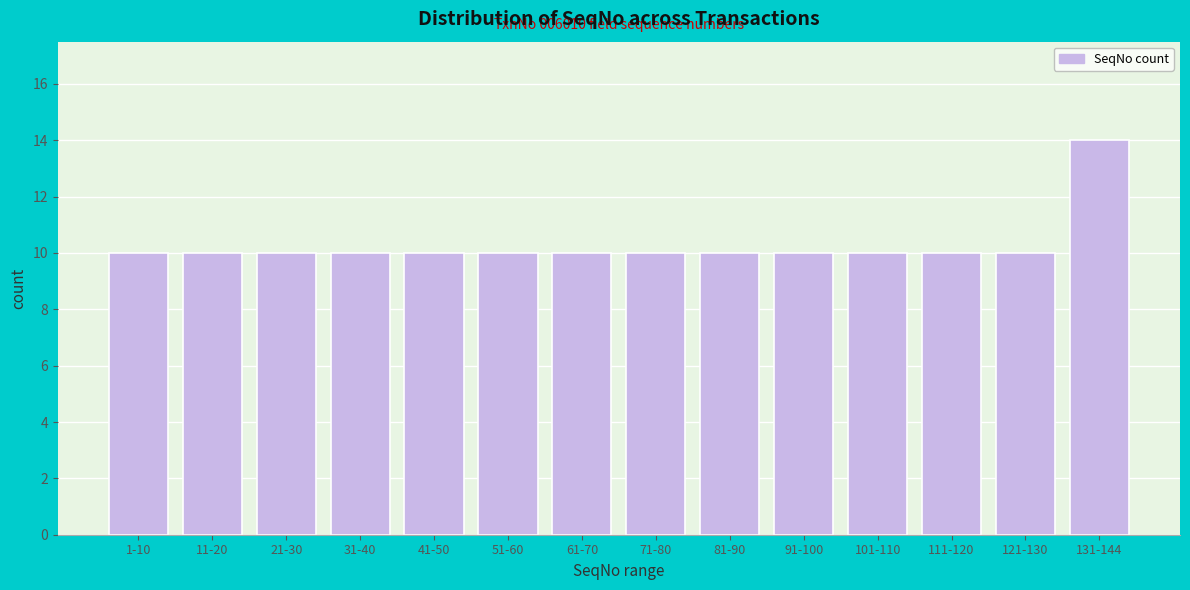

Reading left to right, list all the values displayed in this chart.

1-10=10	11-20=10	21-30=10	31-40=10	41-50=10	51-60=10	61-70=10	71-80=10	81-90=10	91-100=10	101-110=10	111-120=10	121-130=10	131-144=14